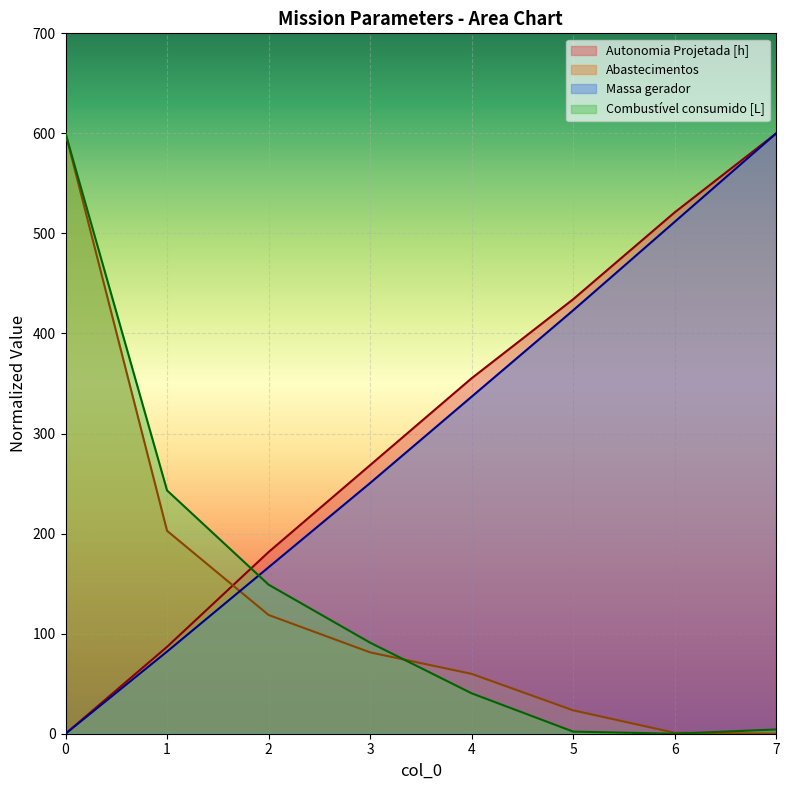

How many times do Autonomia Projetada [h] and Abastecimentos cross each other?

1